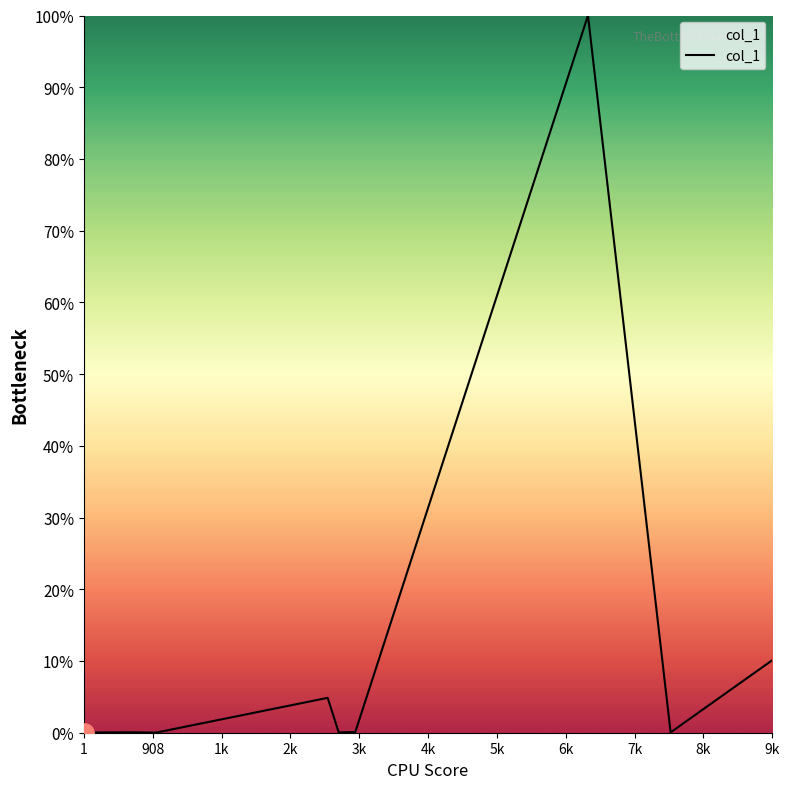

What is the sum of all values?

115.7